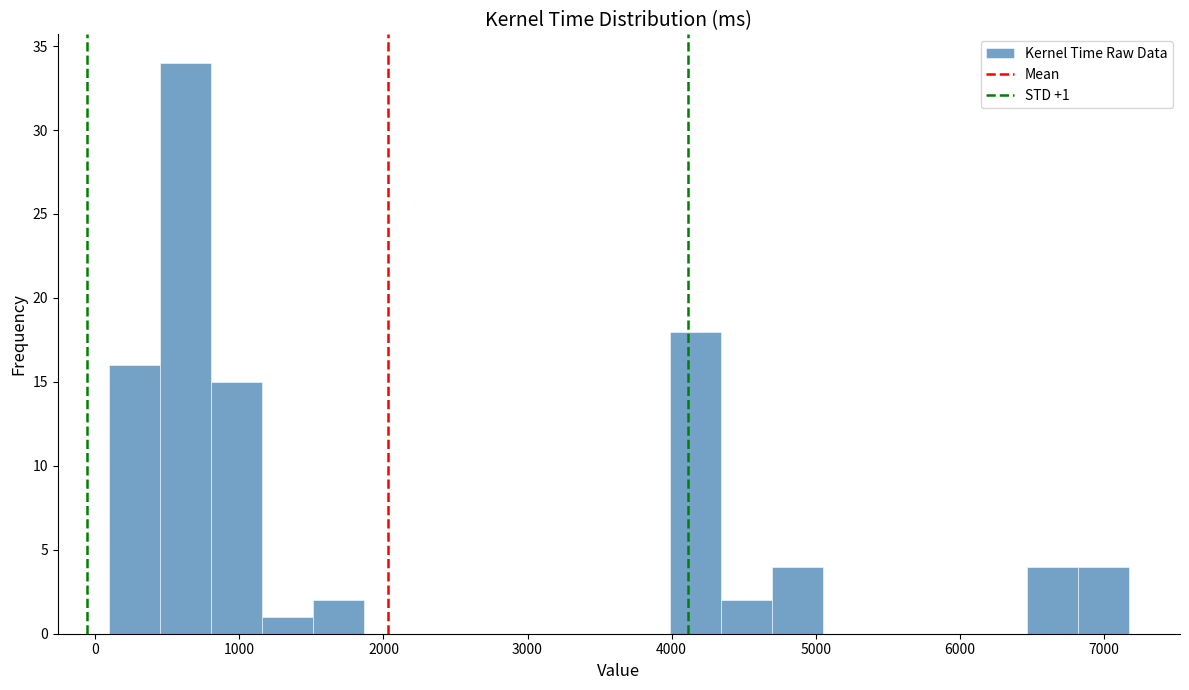

Around what value on the x-axis is the tallest bar? Give the approximate position of its centre, as read against the axis.

600